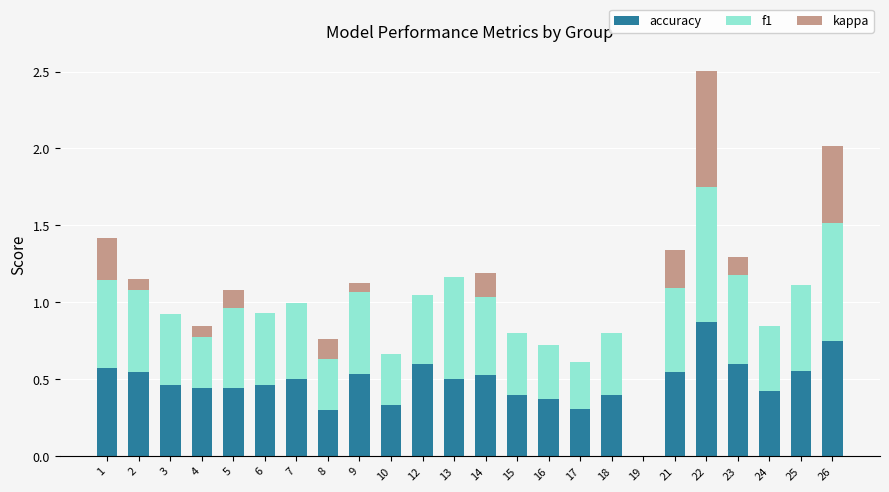

What is the maximum value for accuracy?

0.9